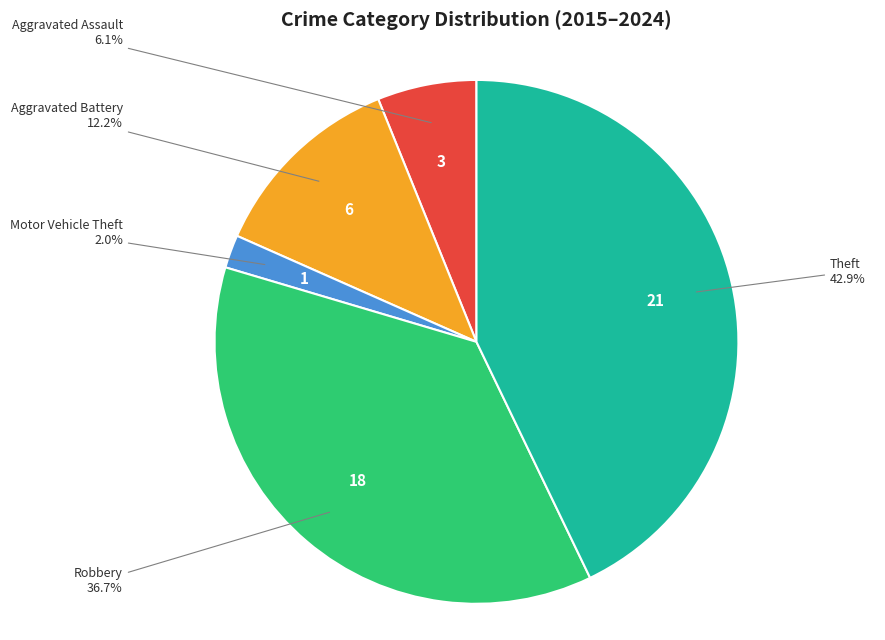

To the nearest percent, what is the average slice percentage?

20%